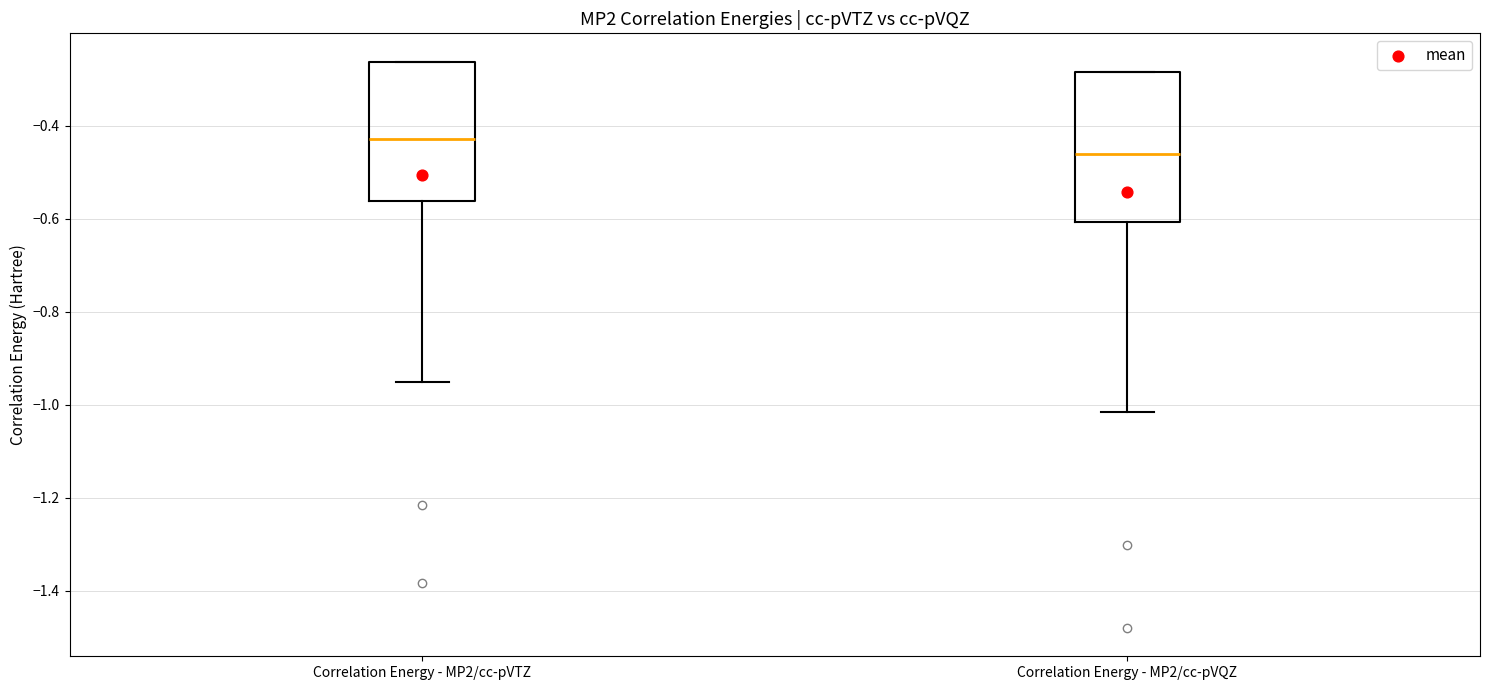

Where does the median line of the box for Correlation Energy - MP2/cc-pVQZ sit on the y-axis? The values are not printed on the chart, so give them approximately, as read against the axis.

-0.46